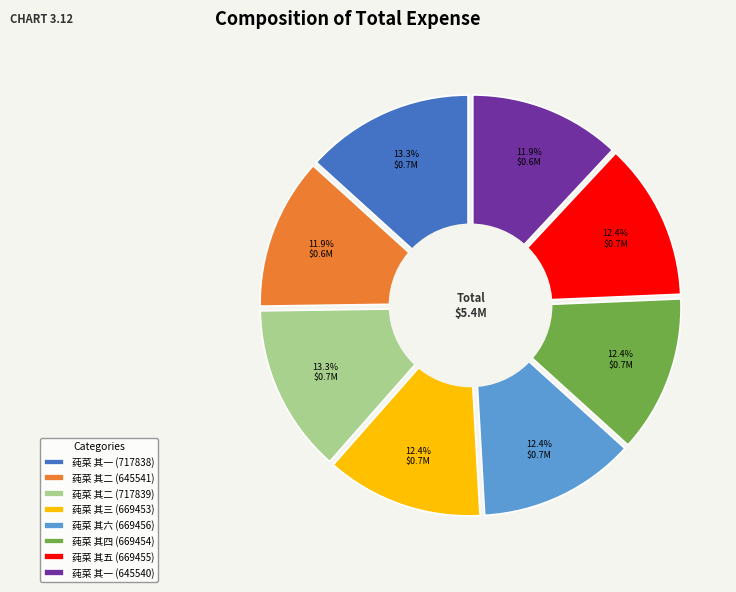

To the nearest percent, what portion does 莼菜 其三 (669453) represent?

12%